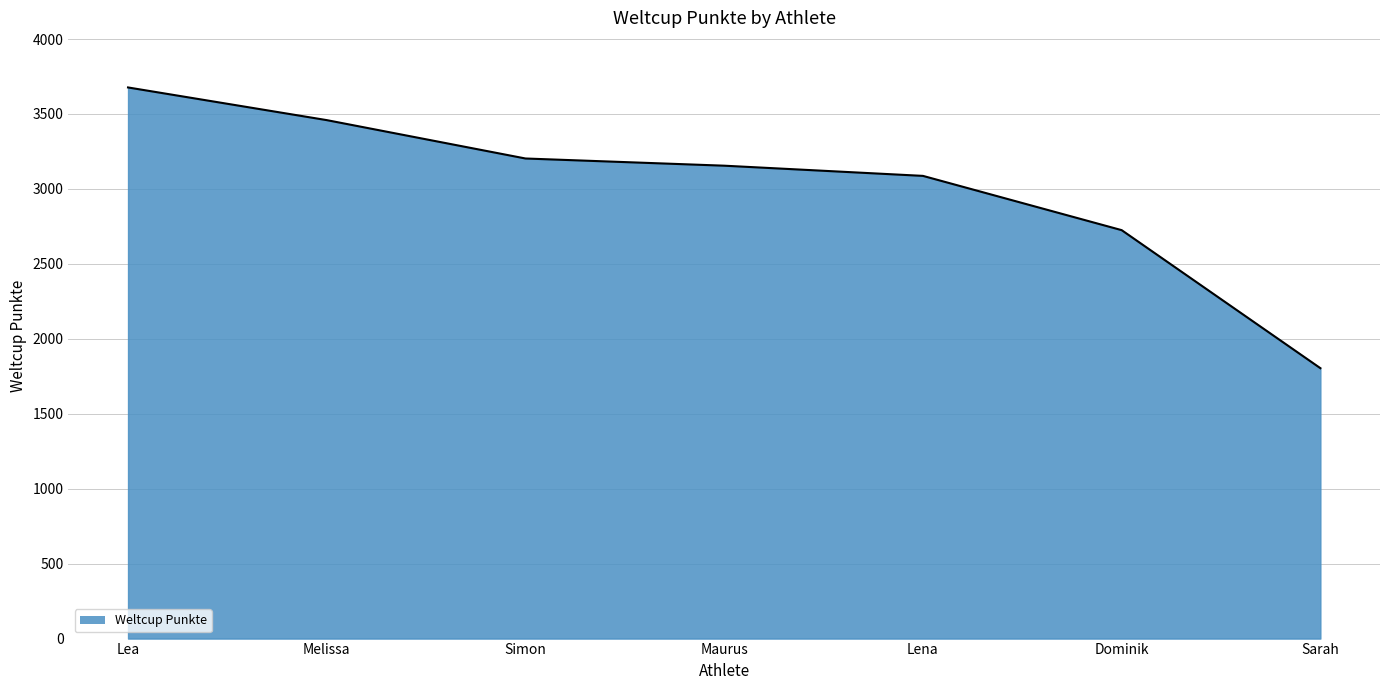

What is the maximum value shown in the chart?

3677